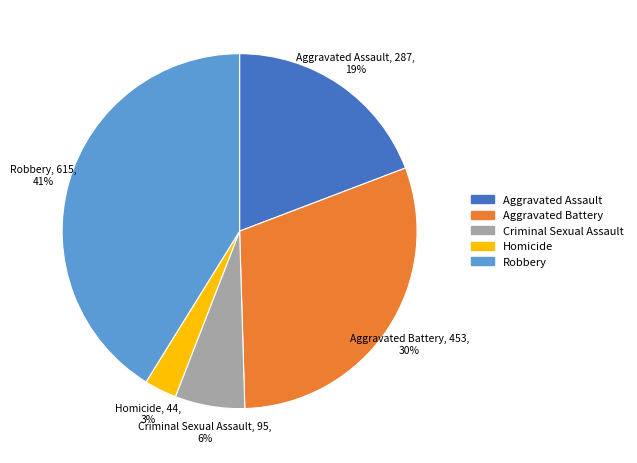

To the nearest percent, what portion does Criminal Sexual Assault represent?

6%